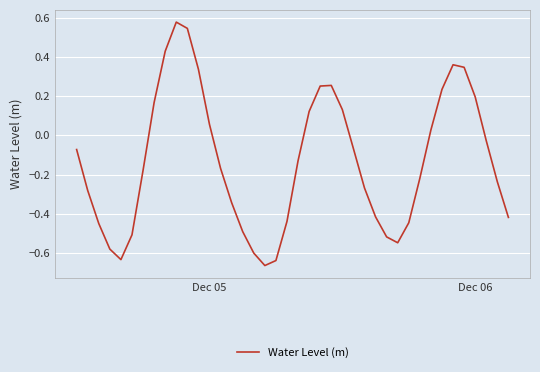

What is the difference between the second highest and second lowest values?

1.2